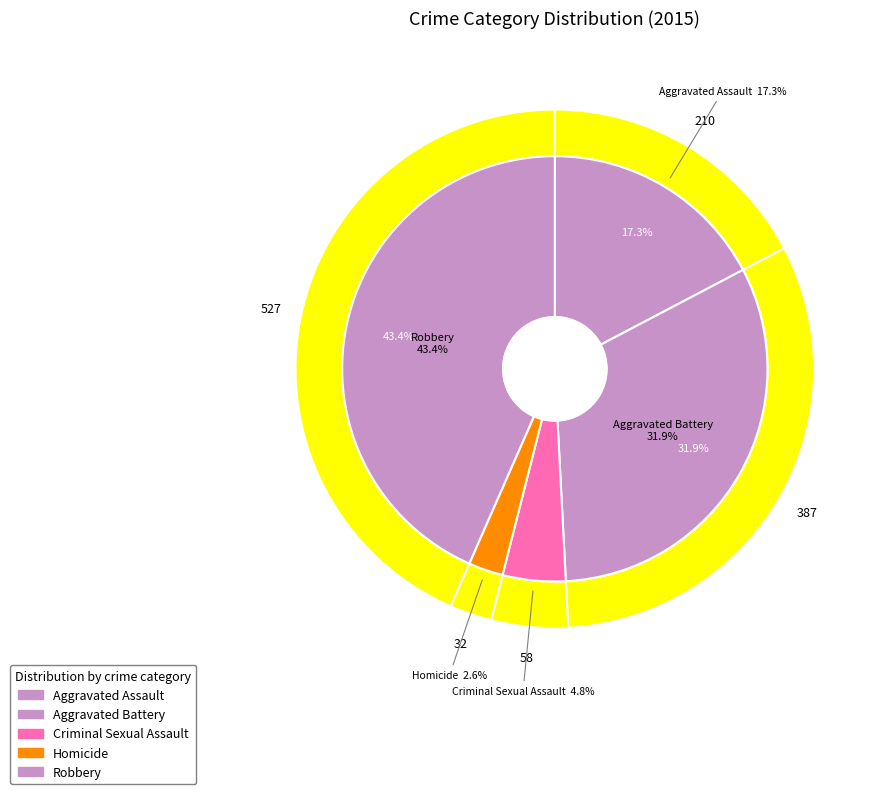

How many segments does this pie chart have?

5